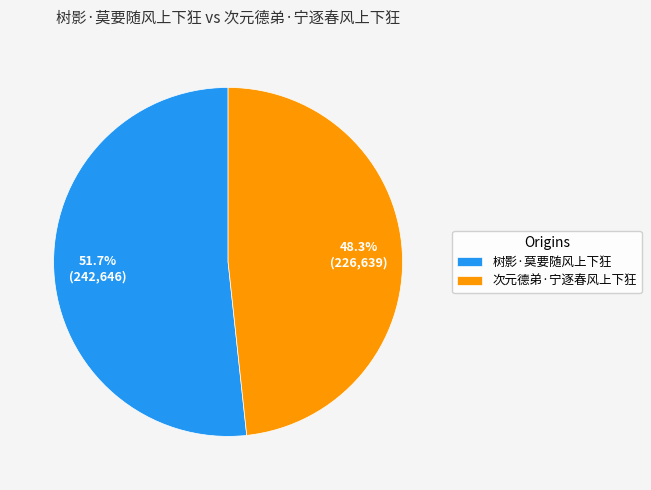

Count the number of slices in the pie.

2